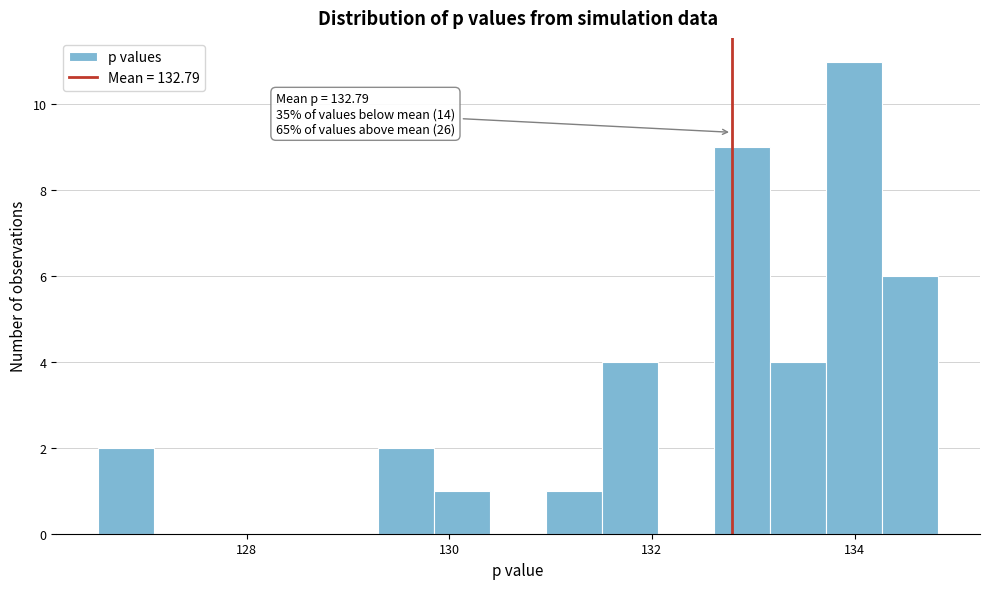

Read against the x-axis, roughly where is the centre of the tallest bar?

134.0